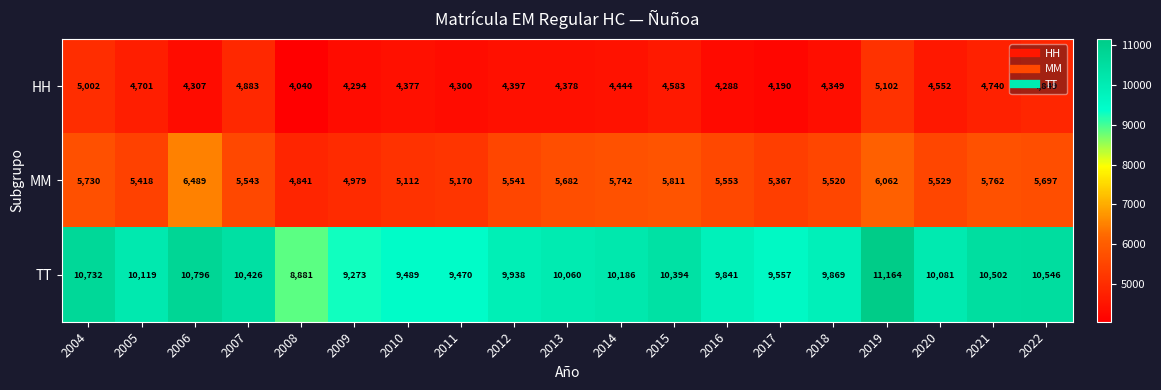

What is the sum of all TT values?

191324